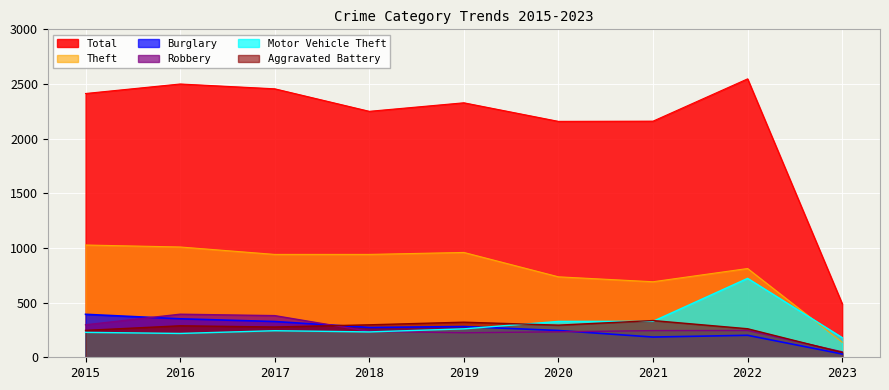

The value of Motor Vehicle Theft at 2018 is 108. True or false?

False